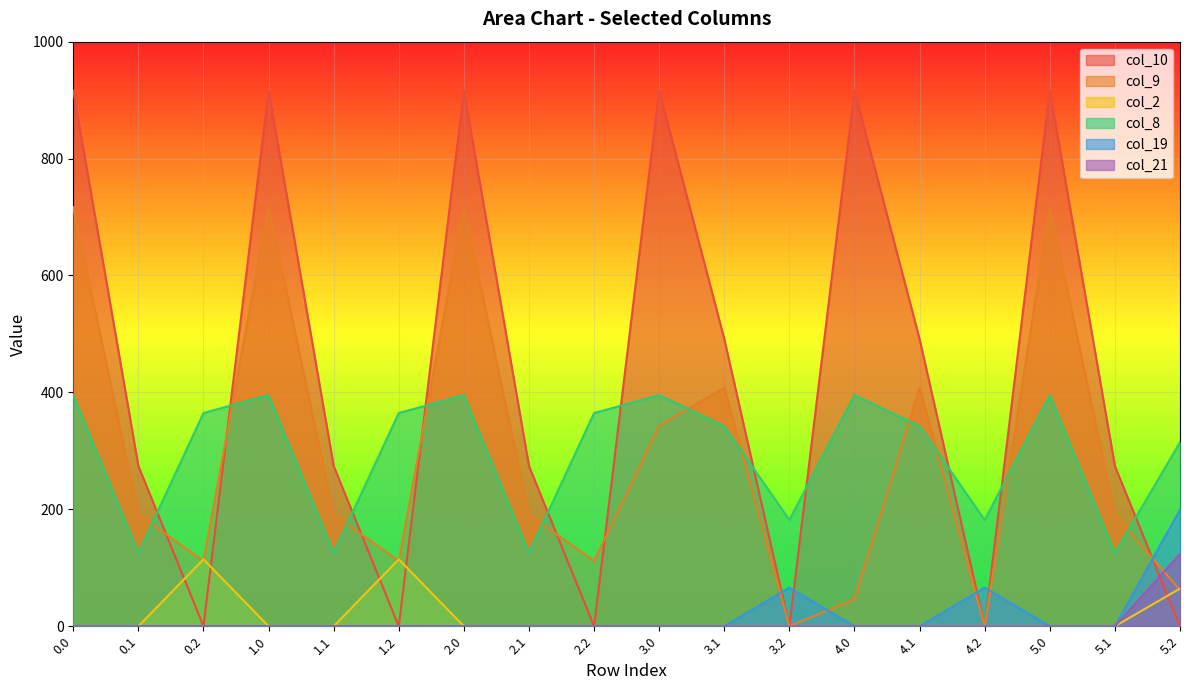

True or false: col_21 has more than 1 points higher than both neighbors.

False